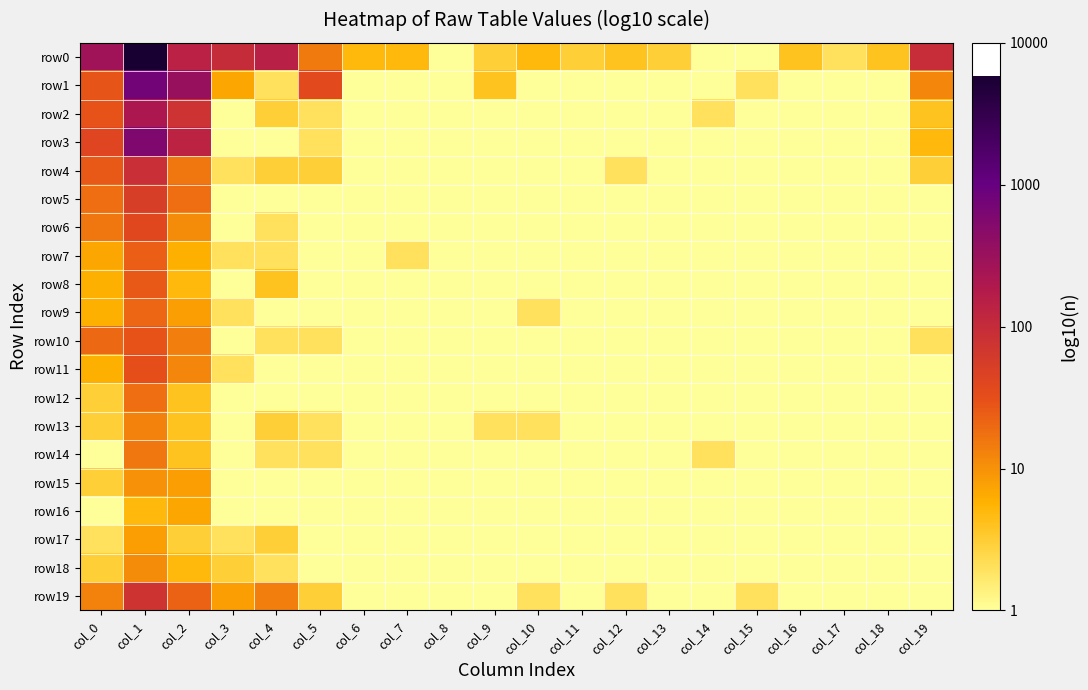

At which category is the sum across all series the highest?

col_1